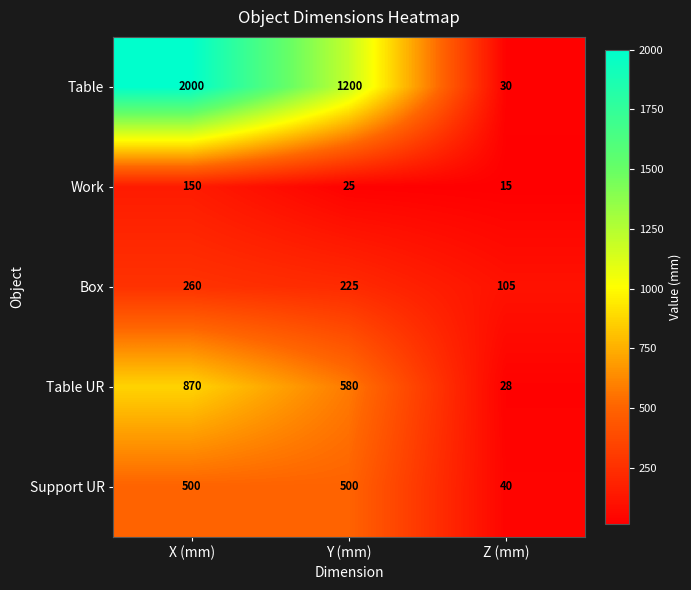

Which series has the largest total across all categories?

Table